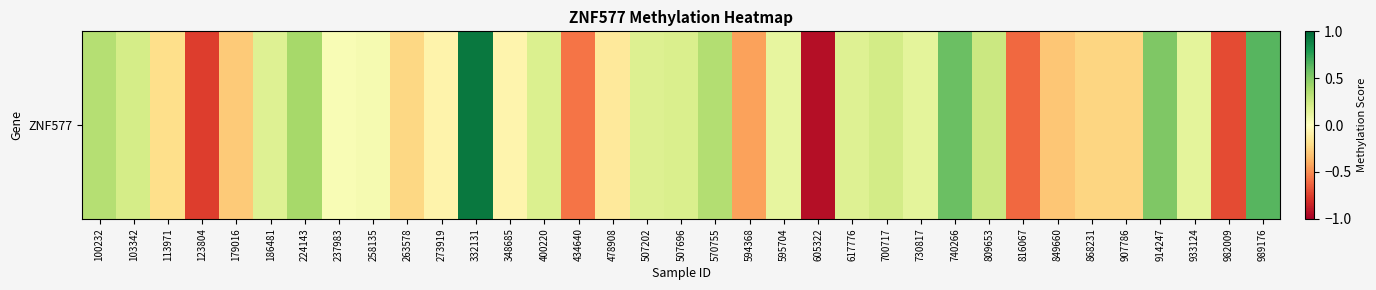

True or false: the data shows 0.0 at 237983.

True